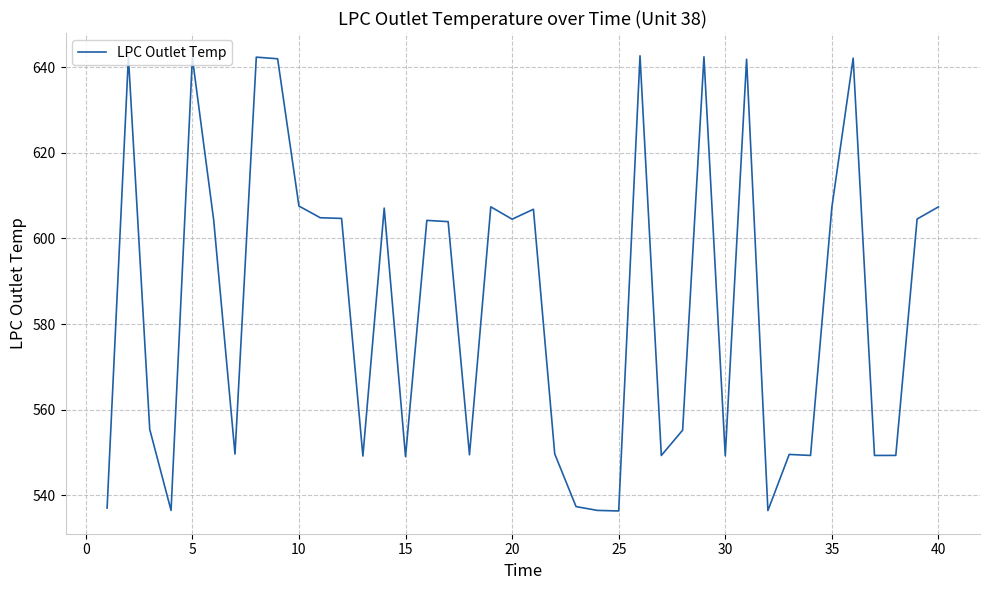

How many lines are shown in the chart?

1